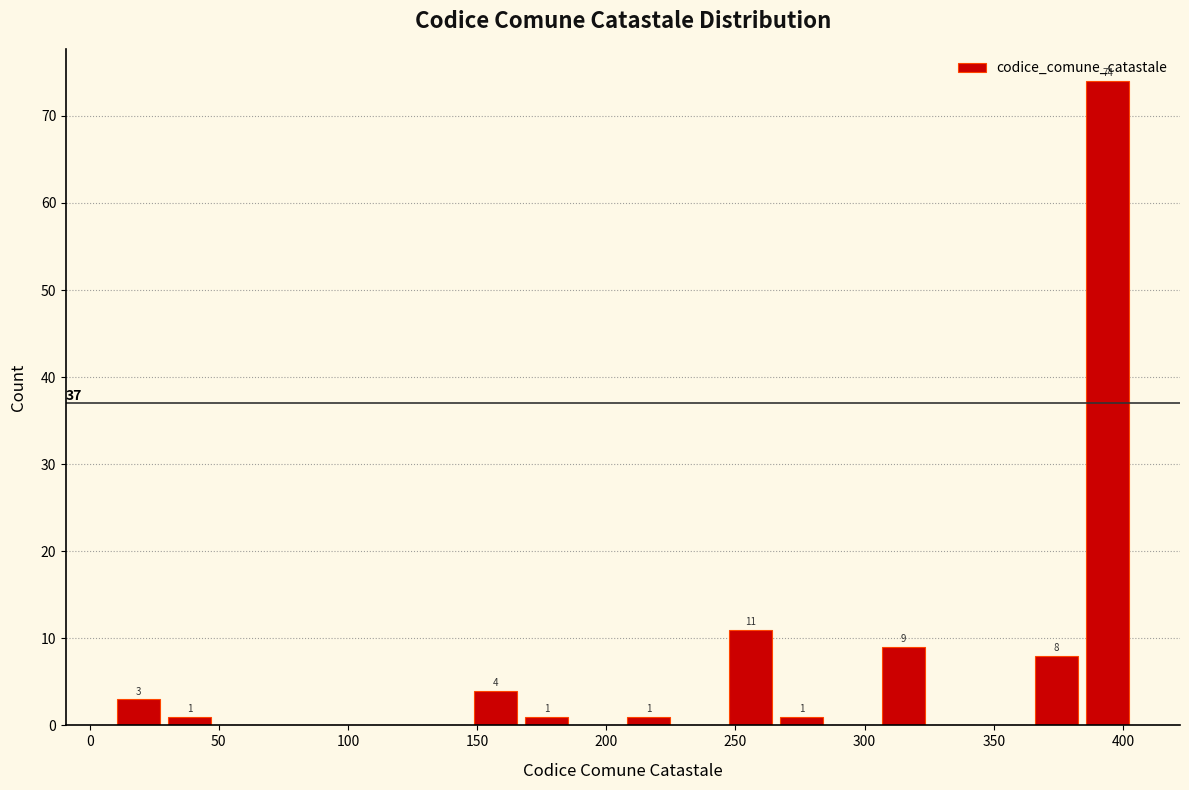

Read against the x-axis, roughly where is the centre of the tallest bar?

395